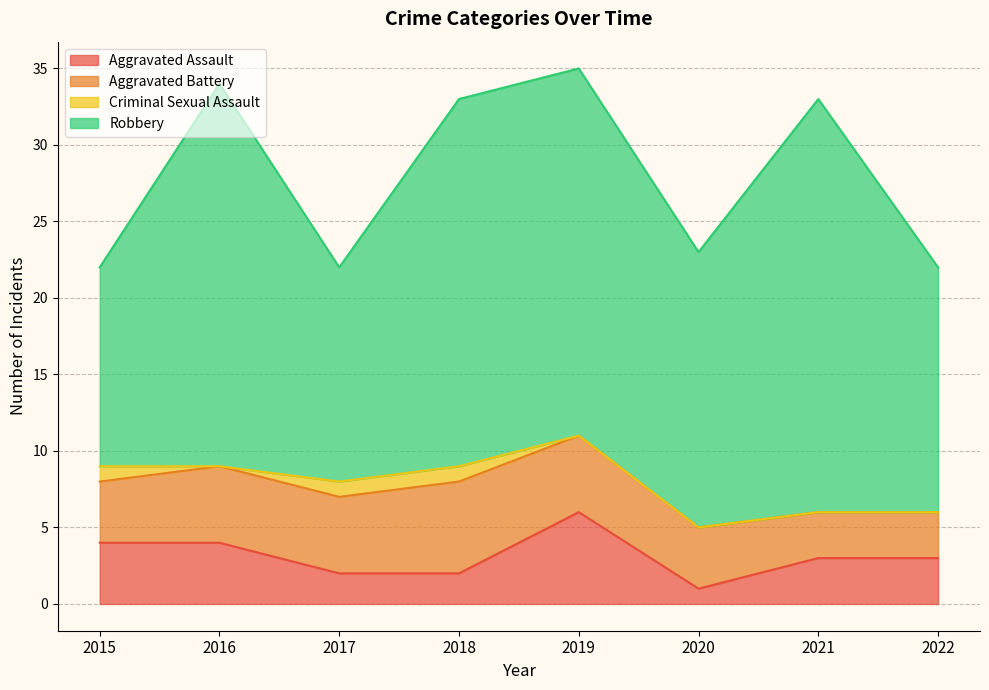

Reading left to right, what are all the values shown in this chart?

Aggravated Assault: 4	4	2	2	6	1	3	3
Aggravated Battery: 4	5	5	6	5	4	3	3
Criminal Sexual Assault: 1	0	1	1	0	0	0	0
Robbery: 13	25	14	24	24	18	27	16